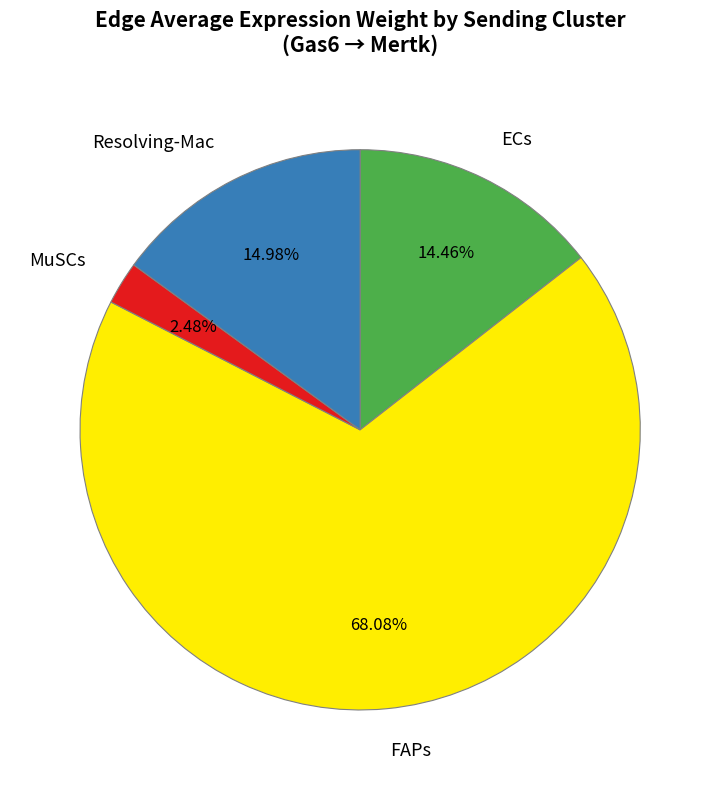

To the nearest percent, what portion does MuSCs represent?

2%